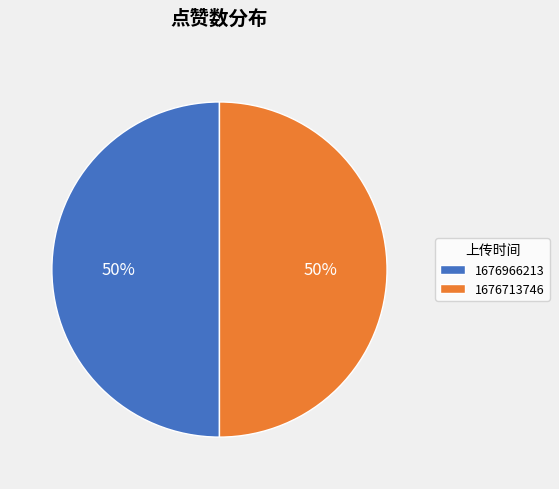

To the nearest percent, what is the combined percentage of 1676966213 and 1676713746?

100%